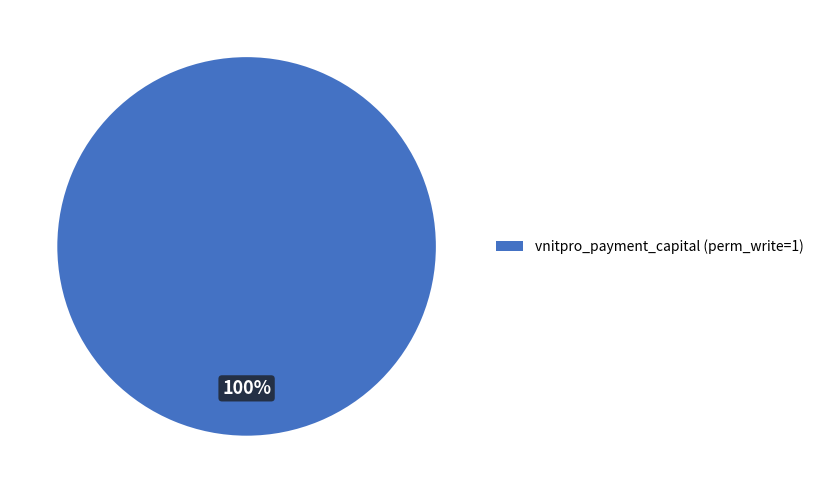

The vnitpro_payment_capital (perm_write=1) slice represents 100% of the pie. True or false?

True